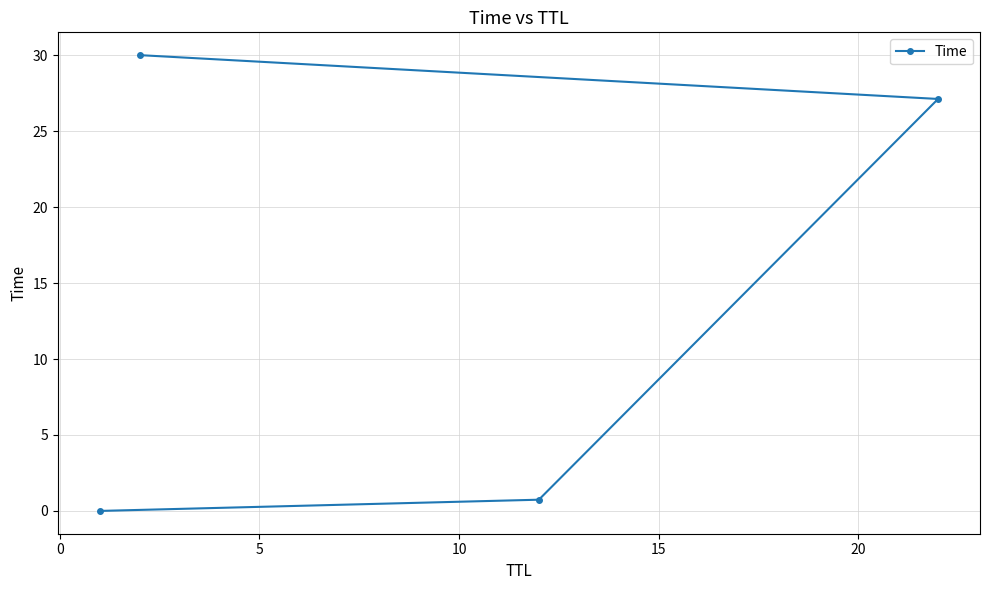

Does the chart display data point markers on the line(s)?

Yes